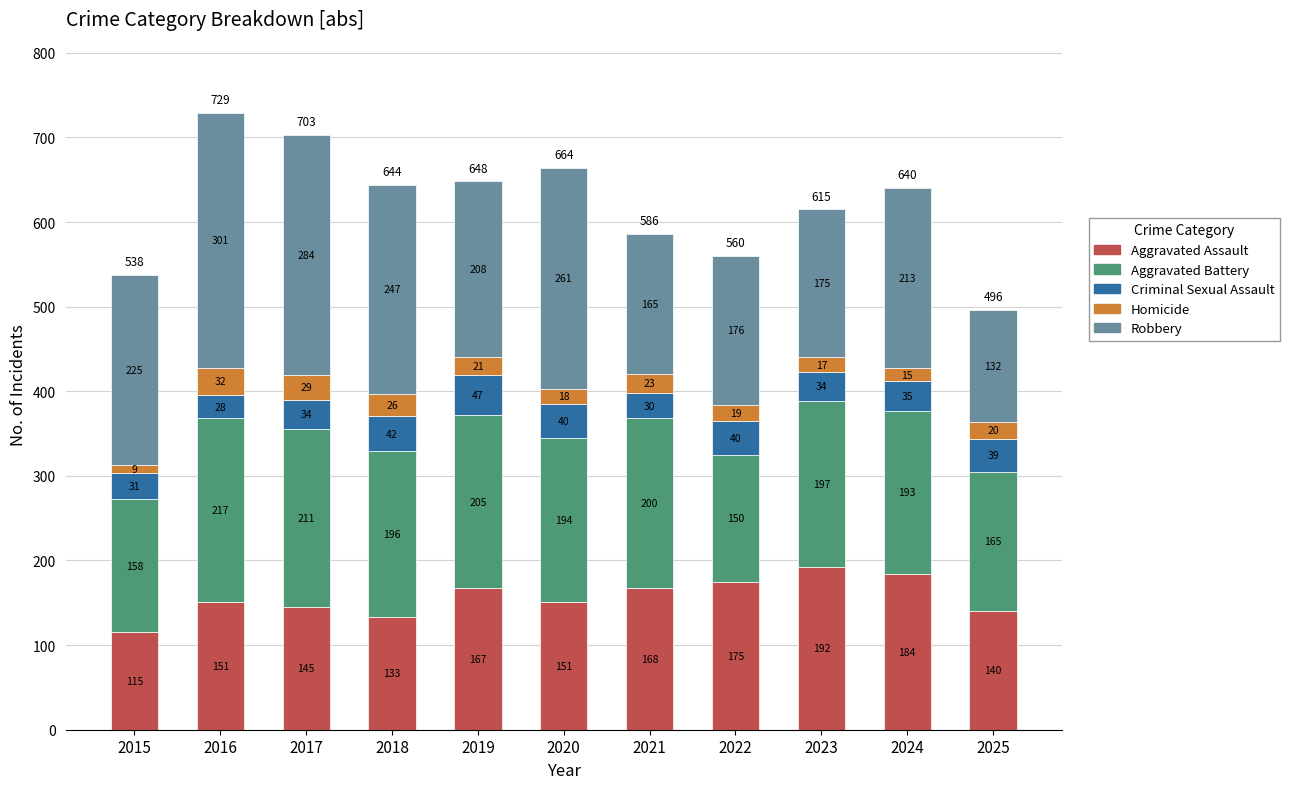

What is the maximum value for Aggravated Assault?

192